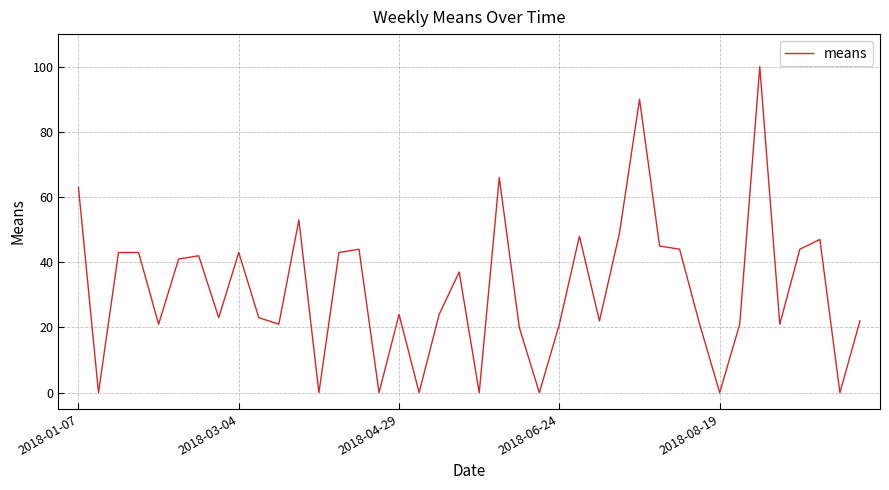

What is the difference between the maximum and minimum values?

100